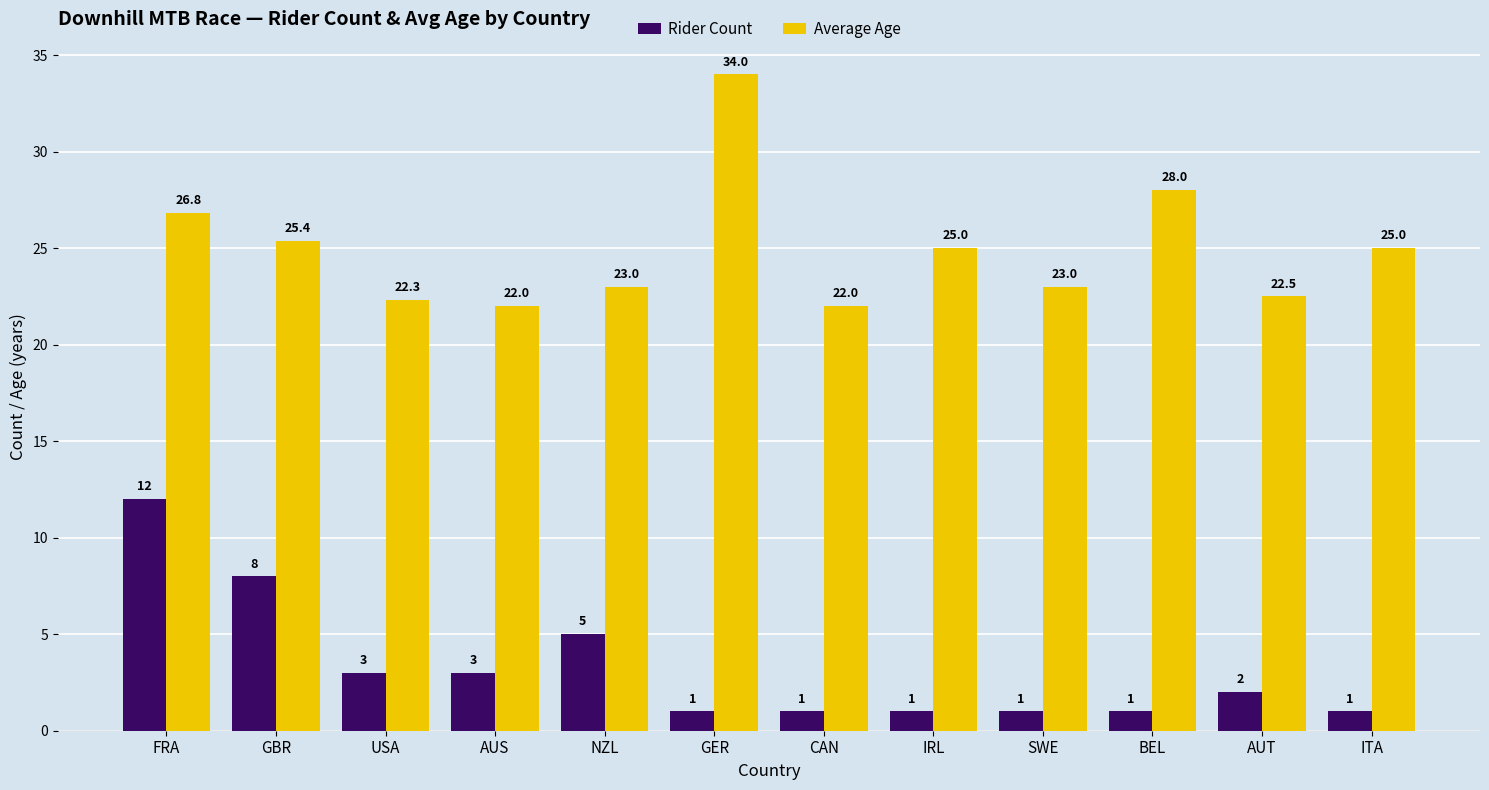

Reading left to right, transcribe all the data shown in this chart.

Rider Count: 12.0	8.0	3.0	3.0	5.0	1.0	1.0	1.0	1.0	1.0	2.0	1.0
Average Age: 26.8	25.4	22.3	22.0	23.0	34.0	22.0	25.0	23.0	28.0	22.5	25.0